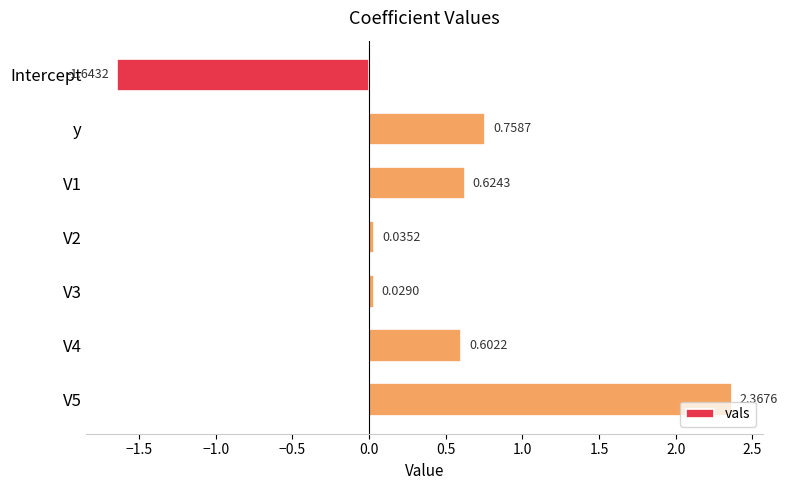

What is the difference between the second highest and second lowest values?

0.7